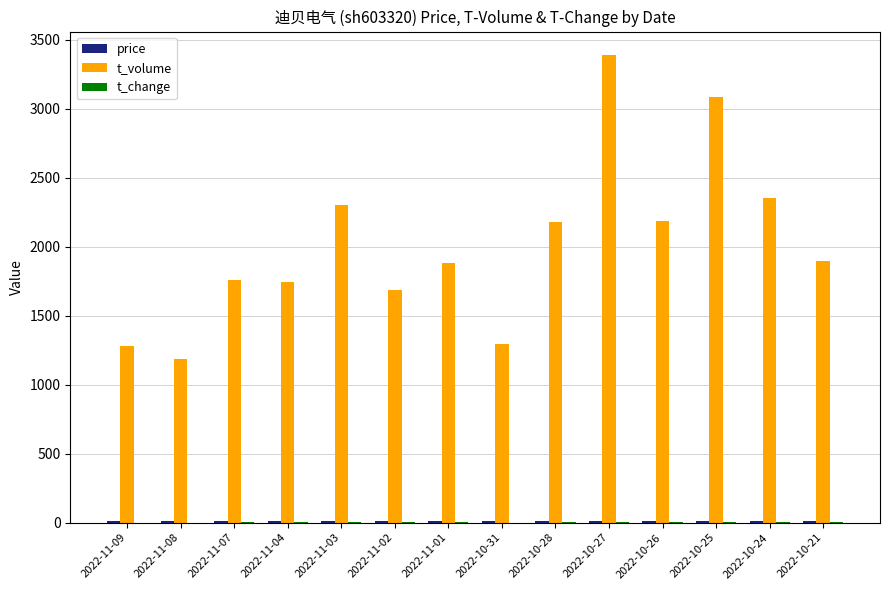

Between 2022-10-31 and 2022-10-24, which series saw the biggest shift?

t_volume